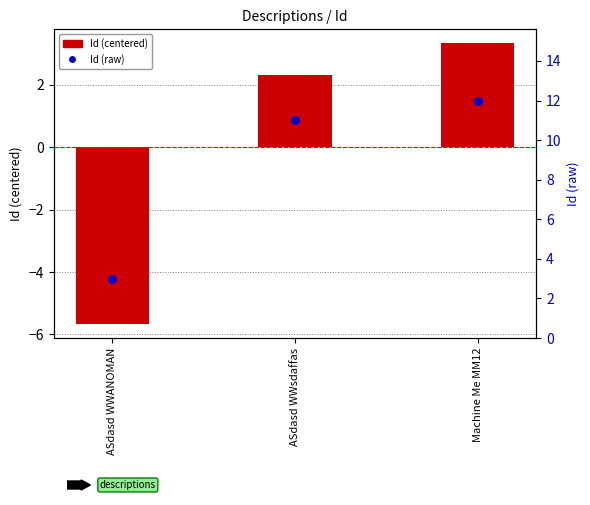

Which series has the largest total across all categories?

Id (raw)